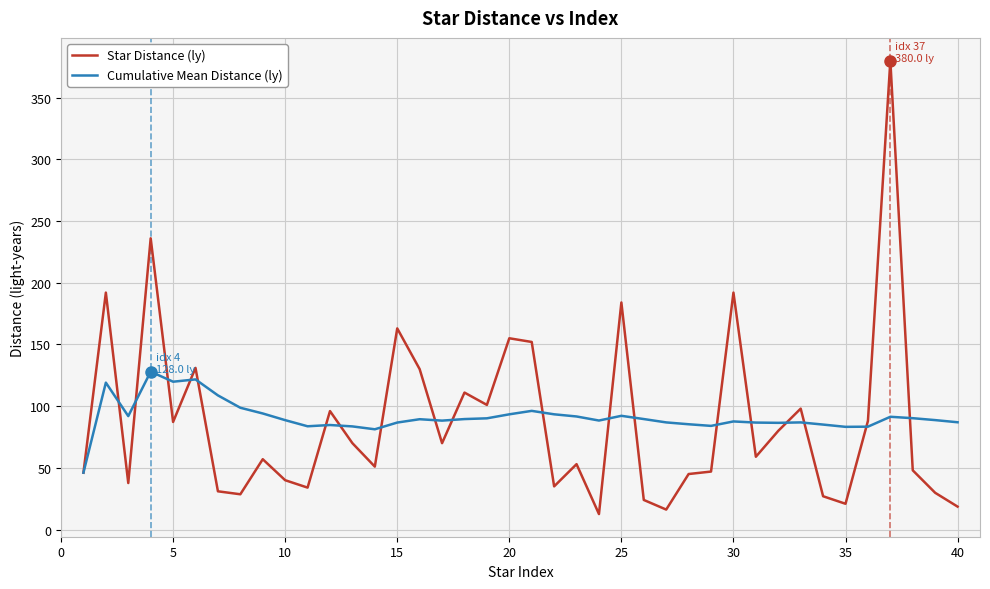

Rank the series by their maximum value, from lowest to highest.

Cumulative Mean Distance (ly), Star Distance (ly)